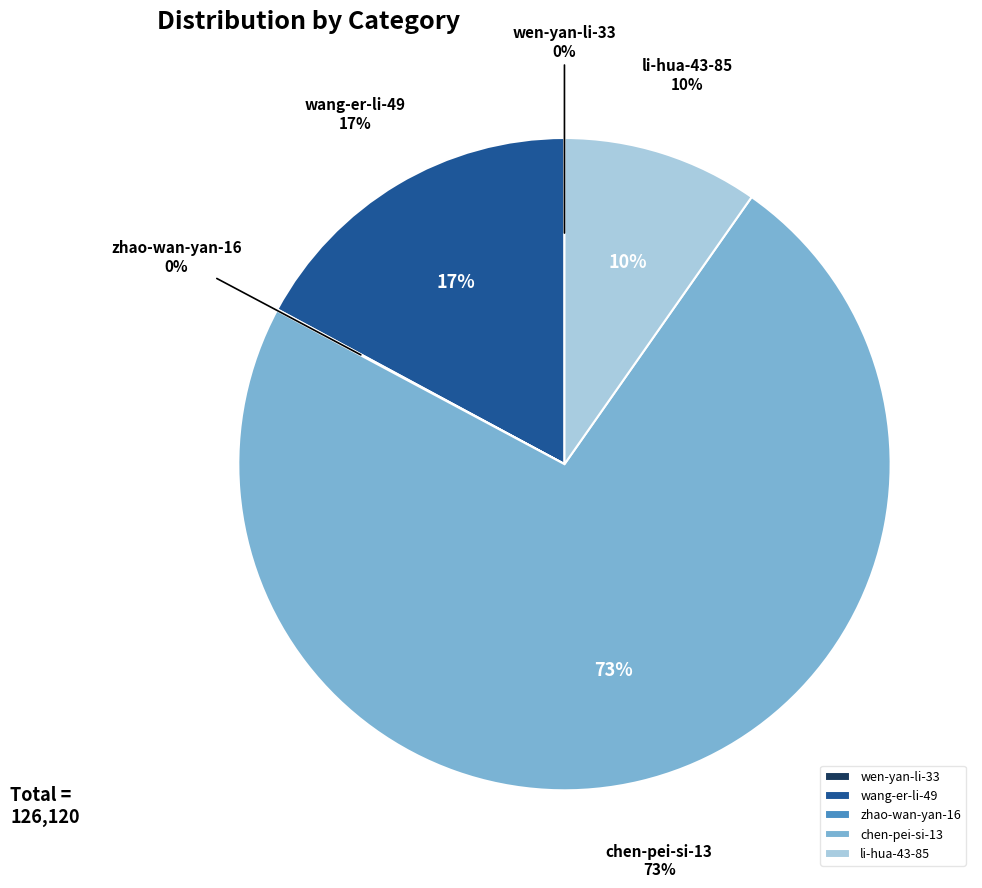

Which slice is the largest?

chen-pei-si-13